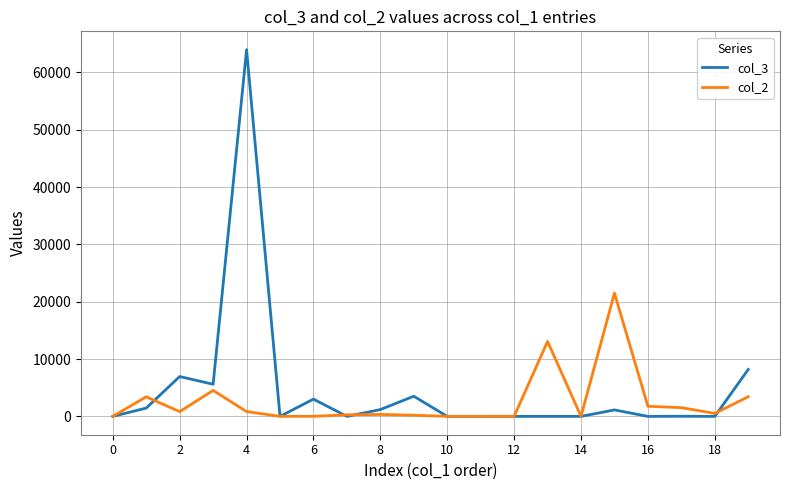

Which series ends up on top after the final intersection of col_3 and col_2?

col_3